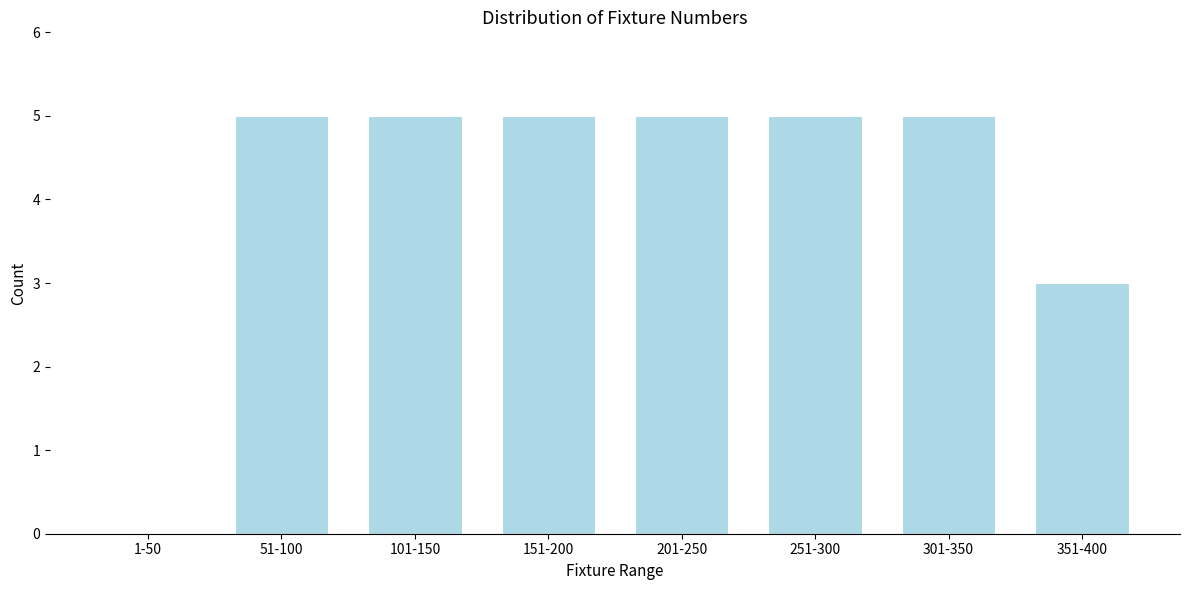

Reading right to left, what are all the values shown in this chart?

351-400=3	301-350=5	251-300=5	201-250=5	151-200=5	101-150=5	51-100=5	1-50=0